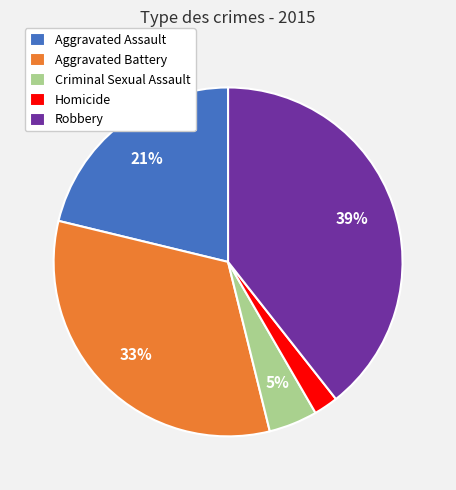

Does Criminal Sexual Assault account for over 50% of the chart?

No